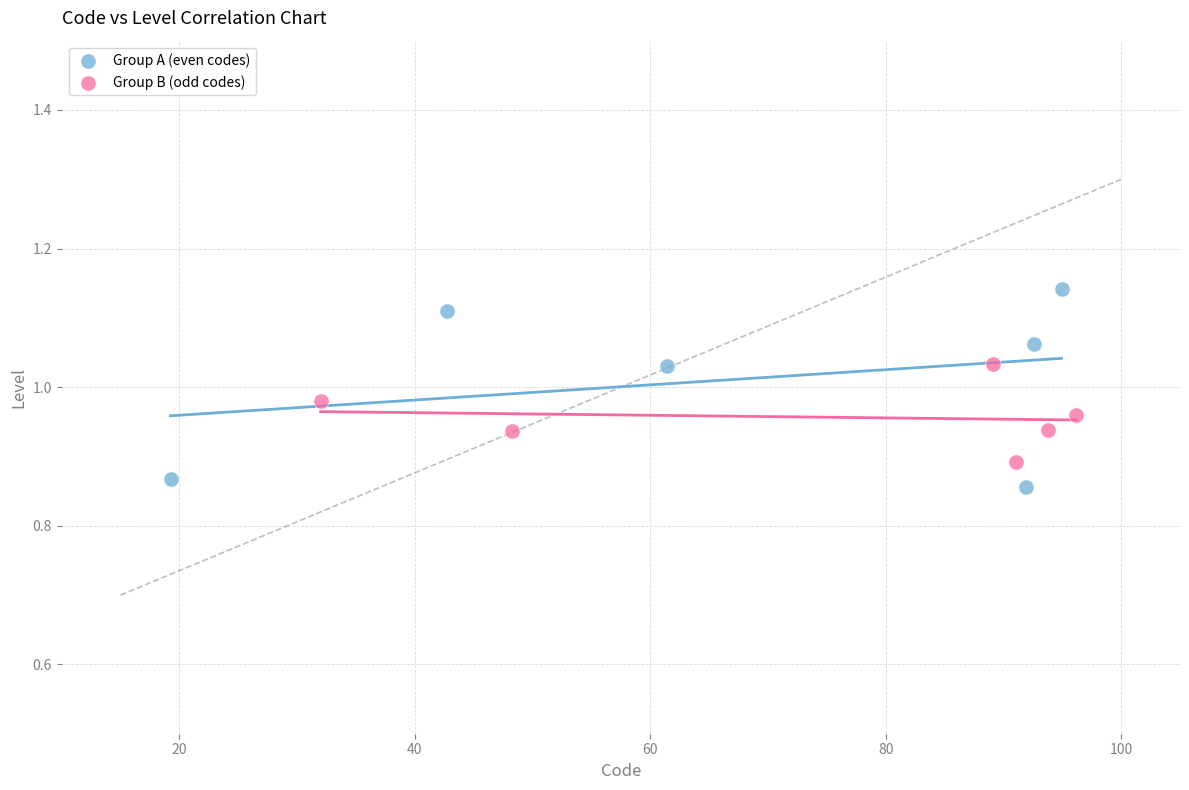

Which series has the largest Y range (max minus min)?

Group A (even codes)